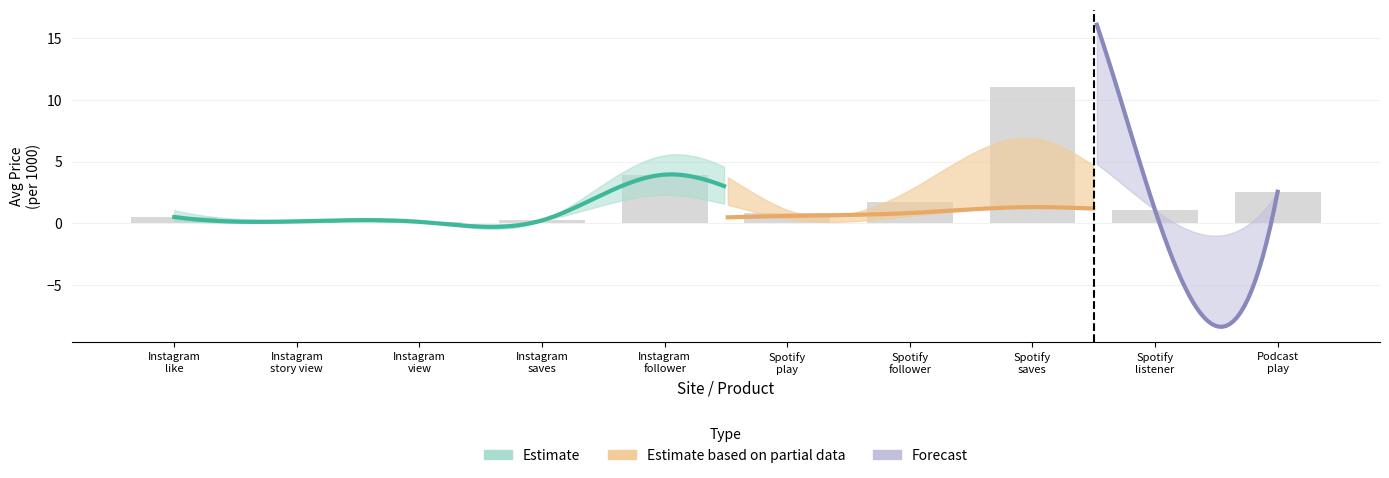

Which series has the largest range (max minus min)?

Forecast